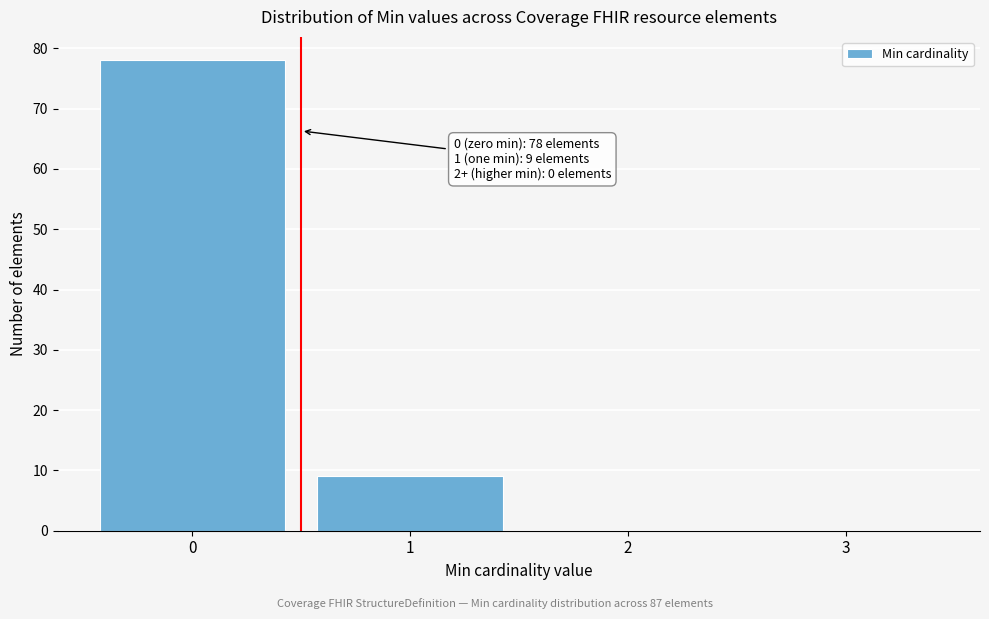

Which range on the x-axis has the tallest bar?

-0.5 to 0.5